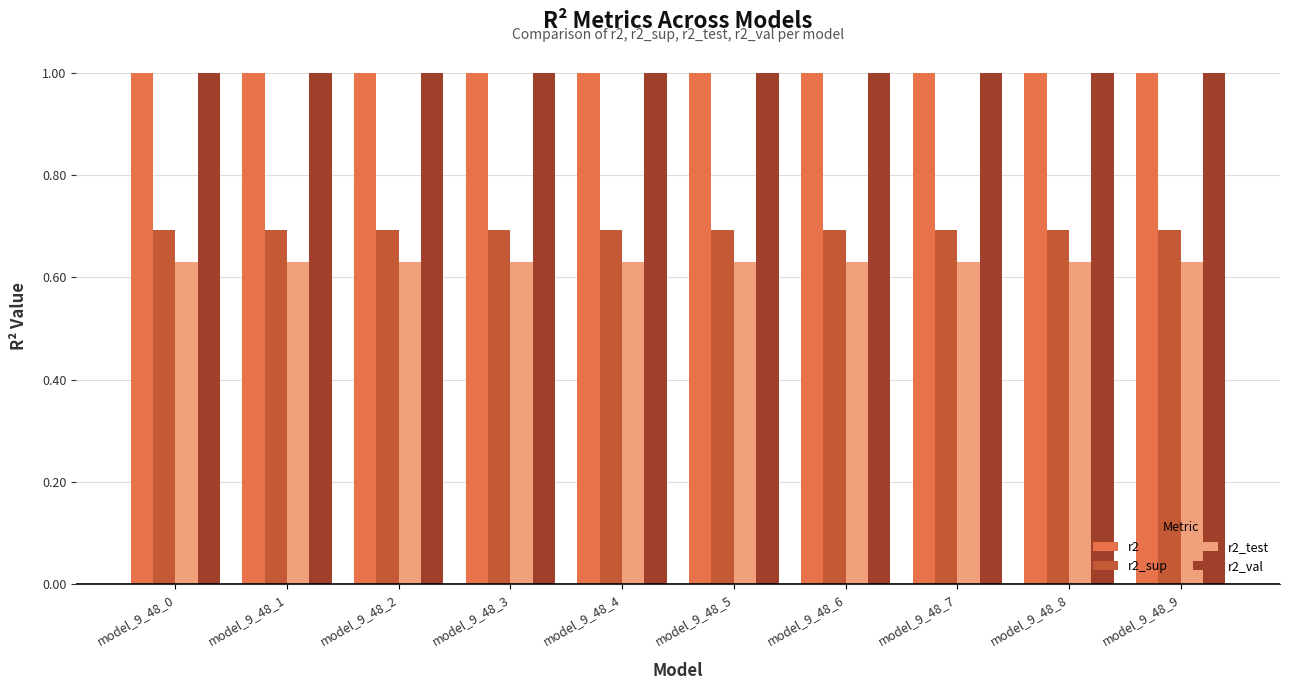

What is the sum of all r2_sup values?

6.9